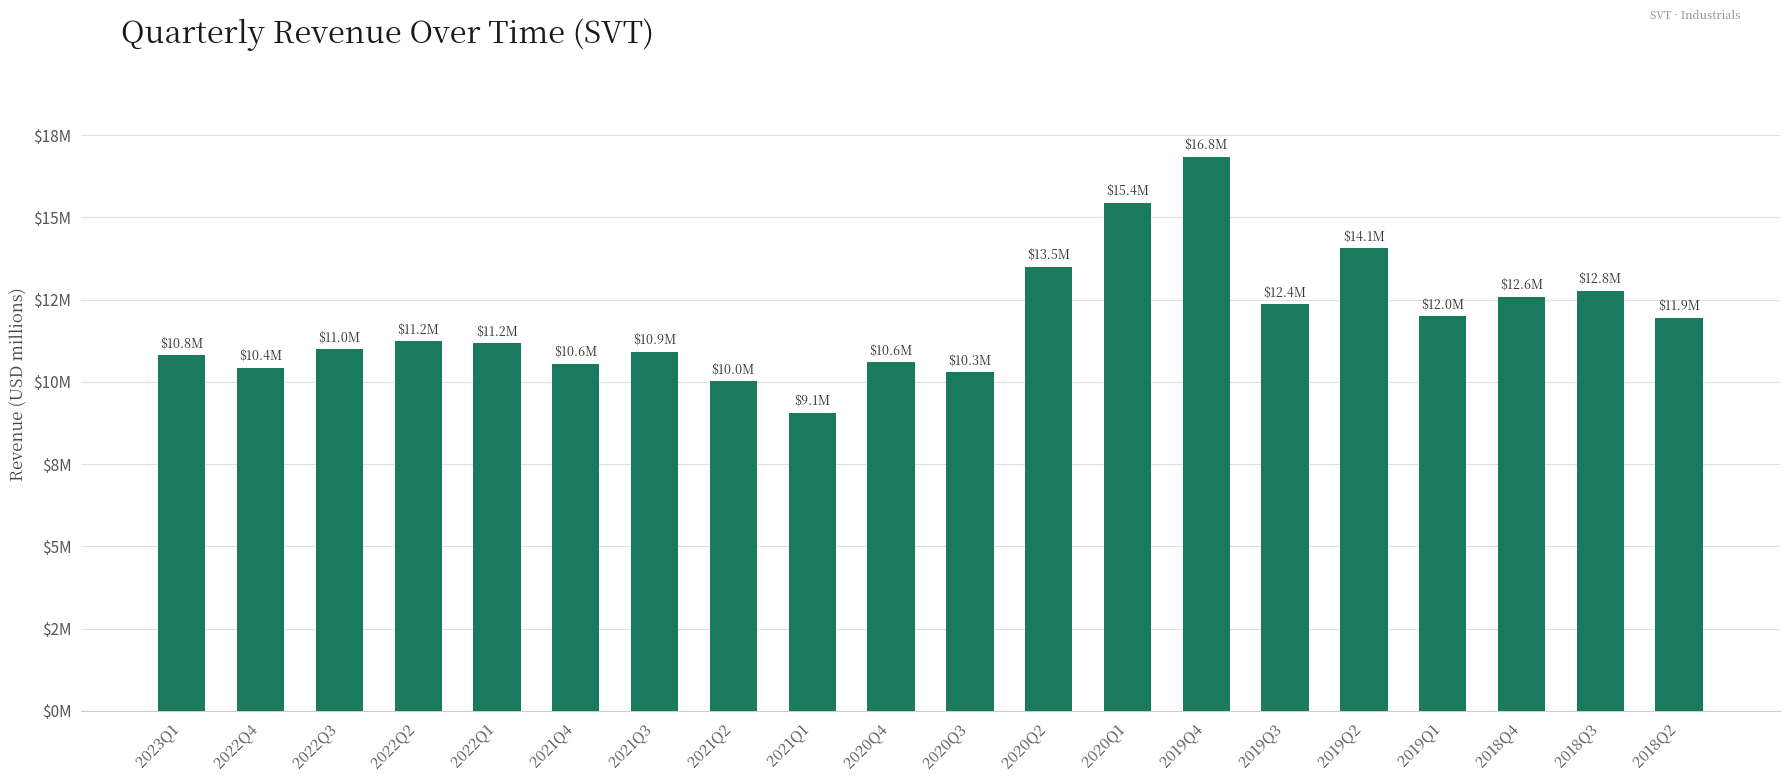

Reading left to right, extract all data points from this chart.

2023Q1=10.8	2022Q4=10.4	2022Q3=11.0	2022Q2=11.2	2022Q1=11.2	2021Q4=10.6	2021Q3=10.9	2021Q2=10.0	2021Q1=9.1	2020Q4=10.6	2020Q3=10.3	2020Q2=13.5	2020Q1=15.4	2019Q4=16.8	2019Q3=12.4	2019Q2=14.1	2019Q1=12.0	2018Q4=12.6	2018Q3=12.8	2018Q2=11.9